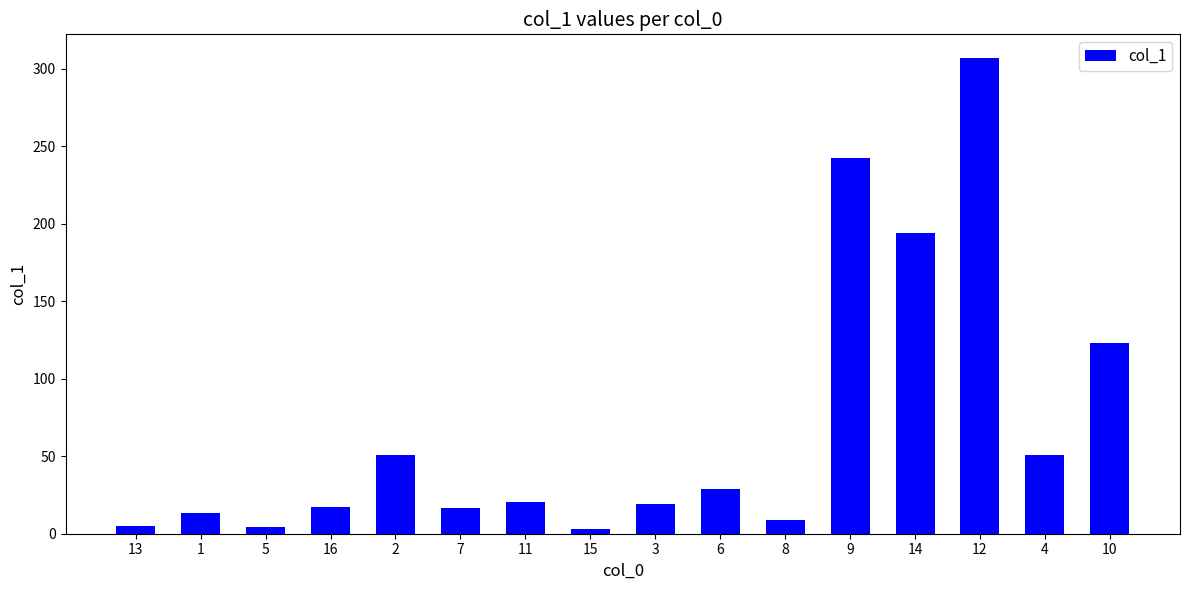

What is the ratio of the value at 4 to the value at 1?

3.9